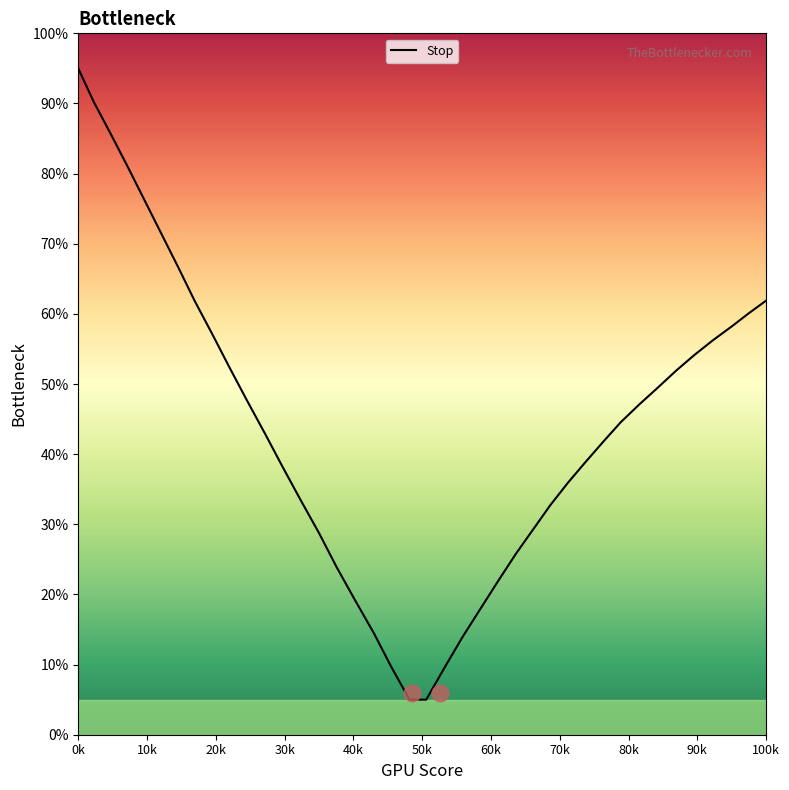

What is the difference between the maximum and minimum values?

90.0